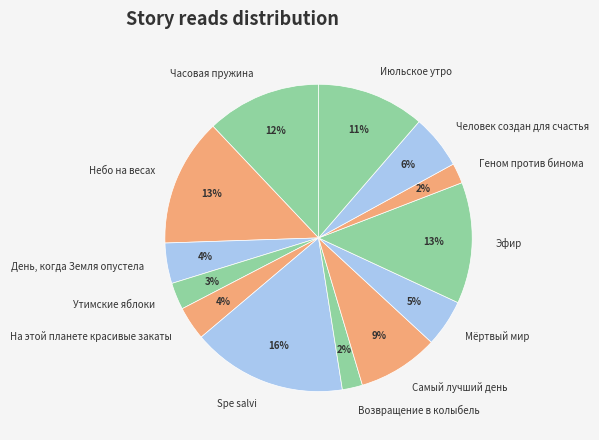

What percentage is the Spe salvi slice, to the nearest percent?

16%